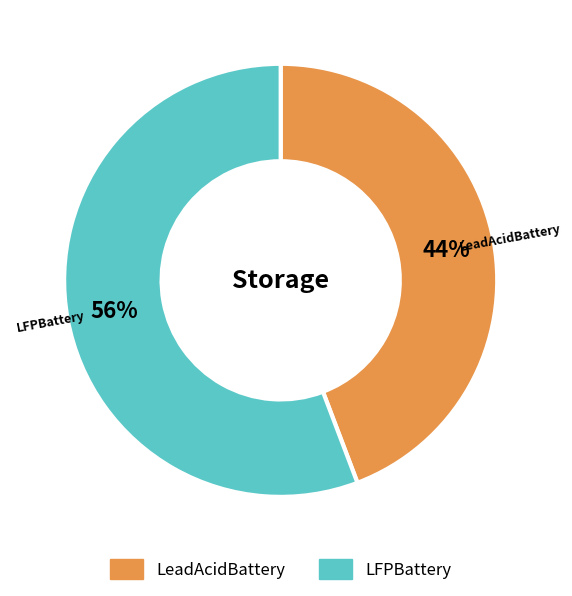

To the nearest percent, what is the combined percentage of LeadAcidBattery and LFPBattery?

100%